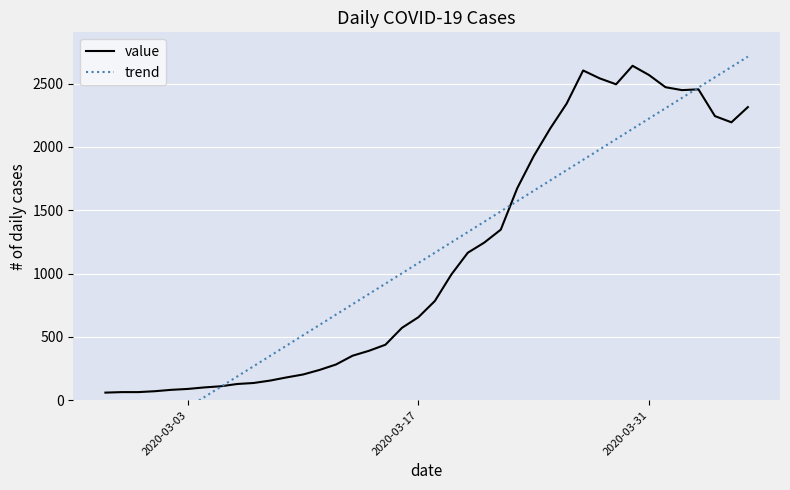

How many positive values does the trend series have?

34